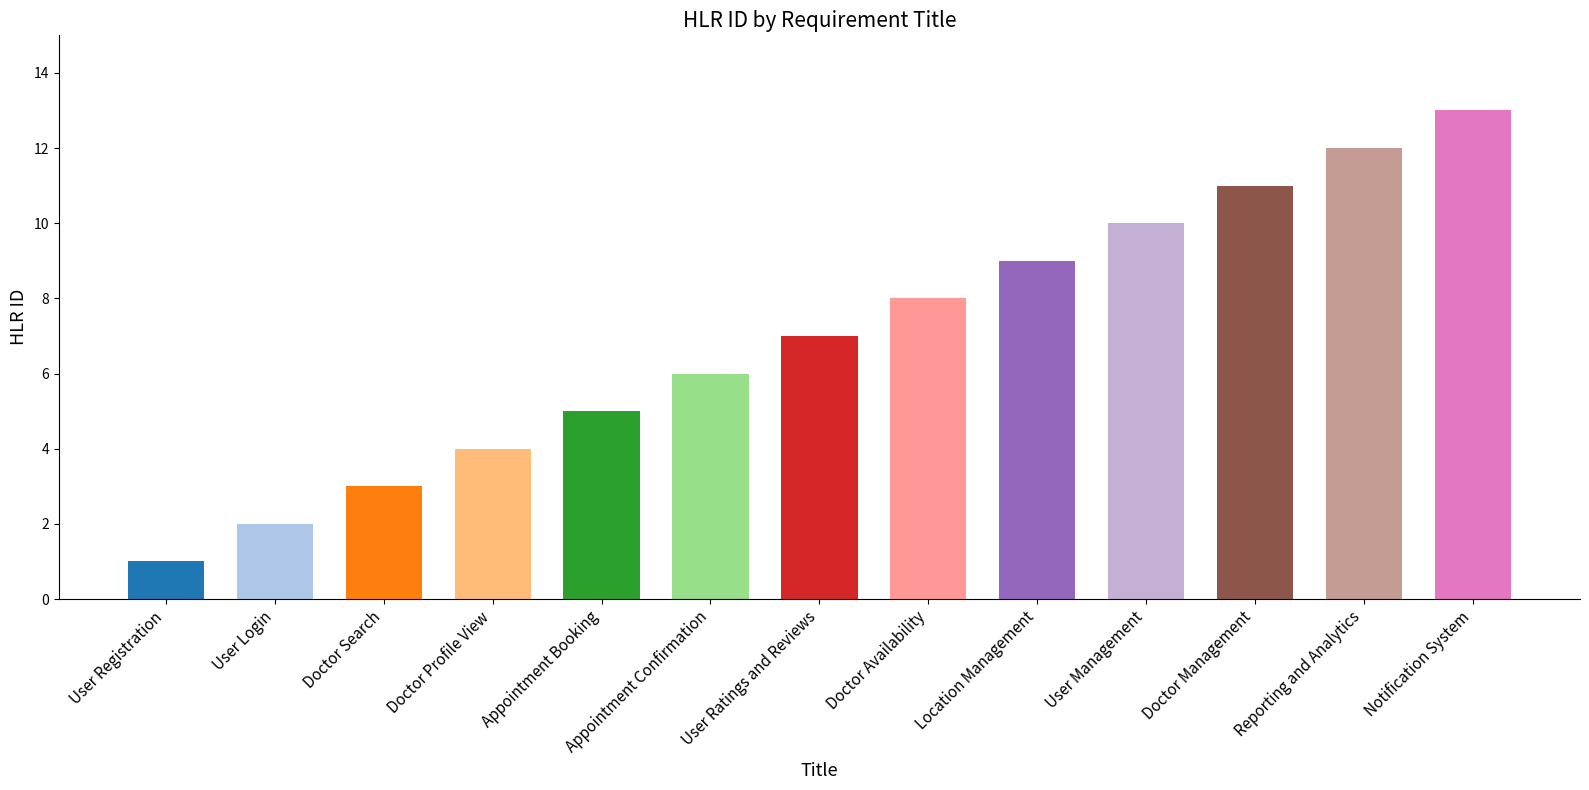

Reading left to right, list all the values displayed in this chart.

User Registration=1	User Login=2	Doctor Search=3	Doctor Profile View=4	Appointment Booking=5	Appointment Confirmation=6	User Ratings and Reviews=7	Doctor Availability=8	Location Management=9	User Management=10	Doctor Management=11	Reporting and Analytics=12	Notification System=13